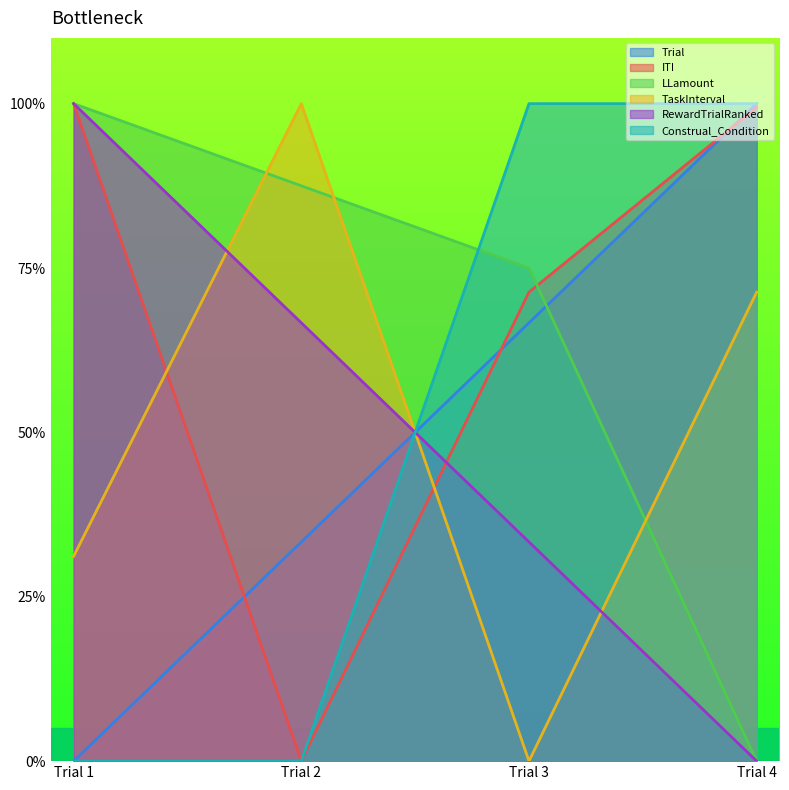

Which series has the largest total across all categories?

ITI